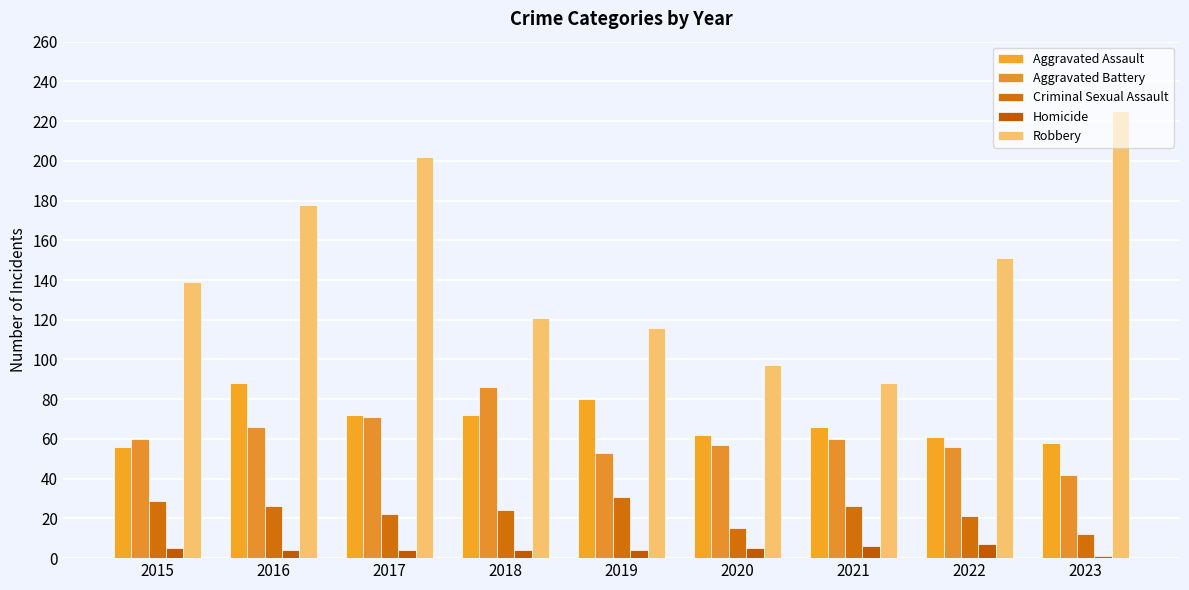

What is the value of the Criminal Sexual Assault bar at the 2nd from the left?

26